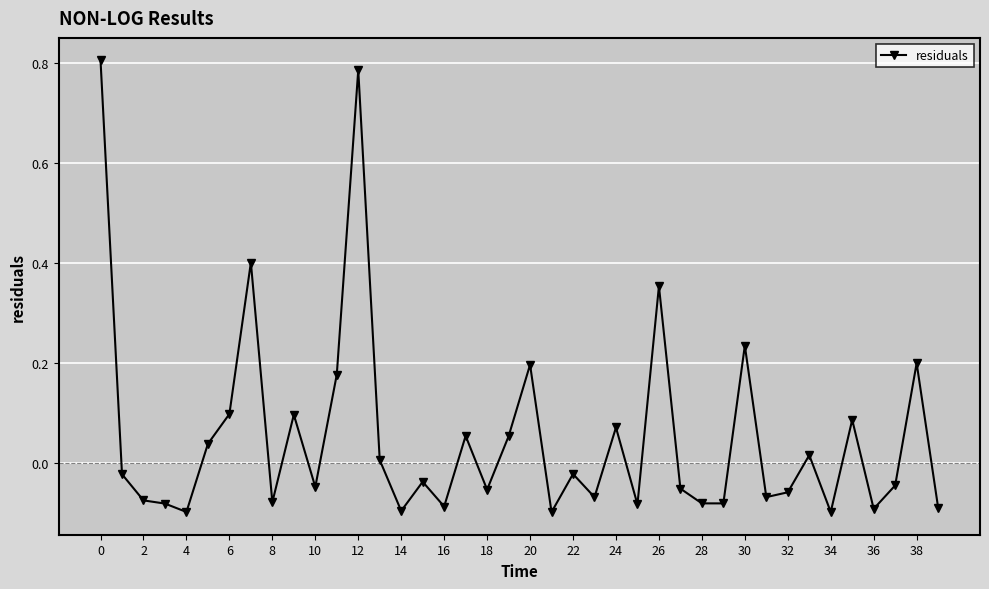

True or false: the data has more than 1 interior local peaks.

True